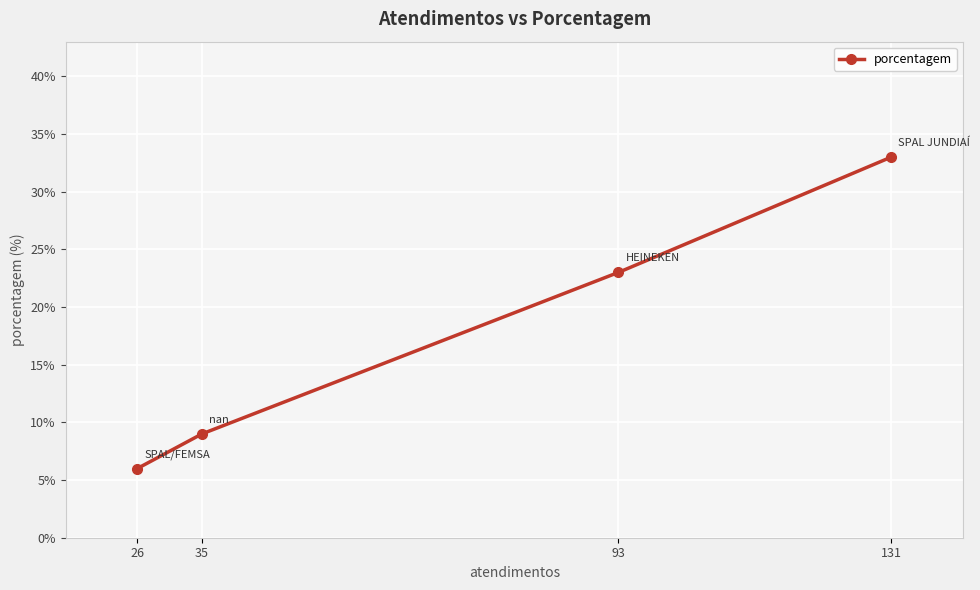

How many lines are shown in the chart?

1